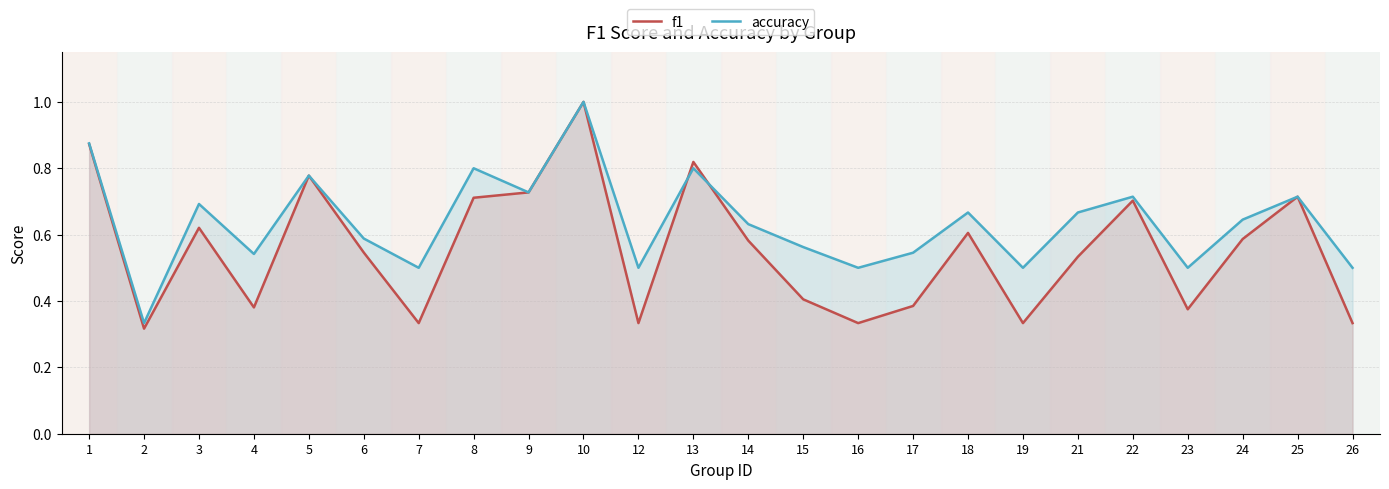

Between 12 and 21, which series saw the biggest shift?

f1